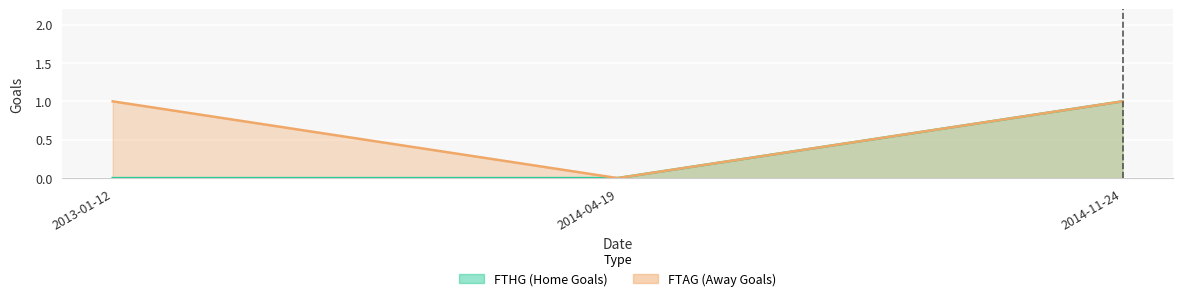

Which series has the widest spread of values?

FTHG